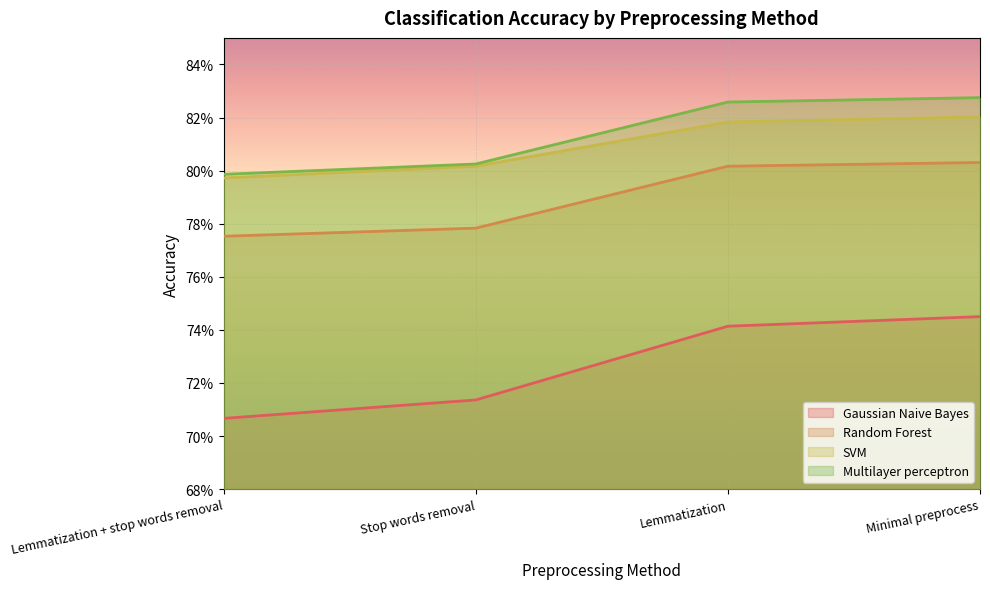

What are all the series names shown in the legend?

Gaussian Naive Bayes, Random Forest, SVM, Multilayer perceptron